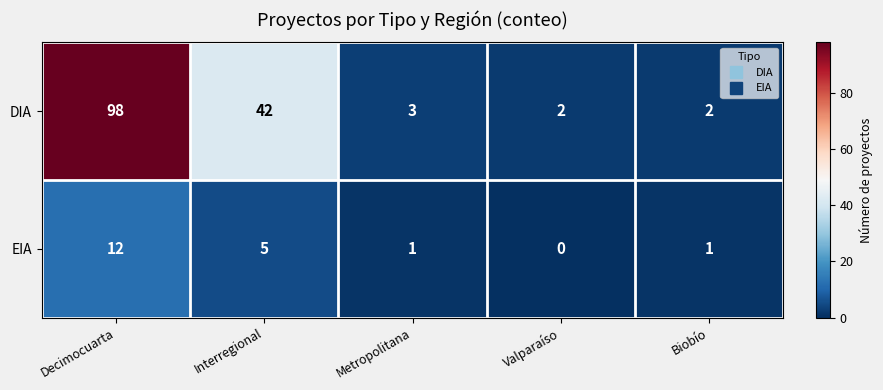

Reading left to right, extract all data points from this chart.

DIA: Decimocuarta=98	Interregional=42	Metropolitana=3	Valparaíso=2	Biobío=2
EIA: Decimocuarta=12	Interregional=5	Metropolitana=1	Valparaíso=0	Biobío=1